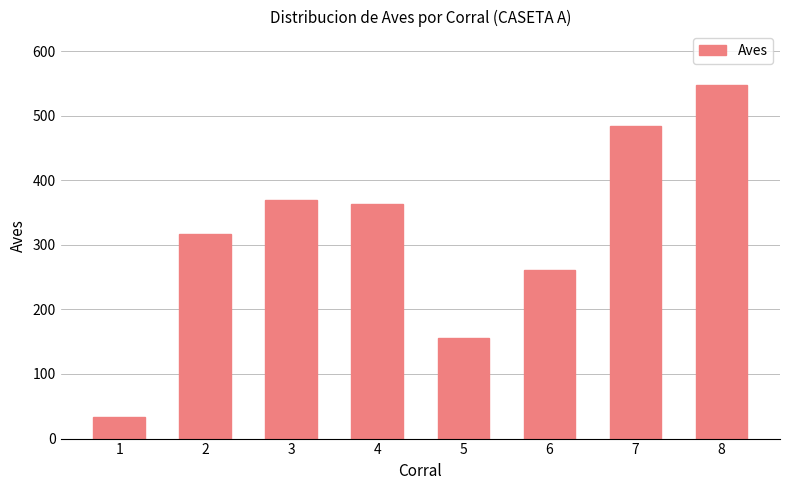

What is the smallest value displayed?

33